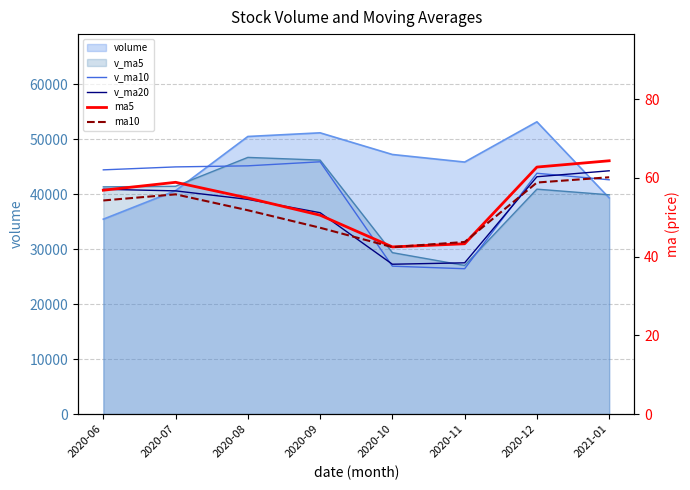

What is the difference between the maximum and minimum values in the v_ma10 series?

19440.2